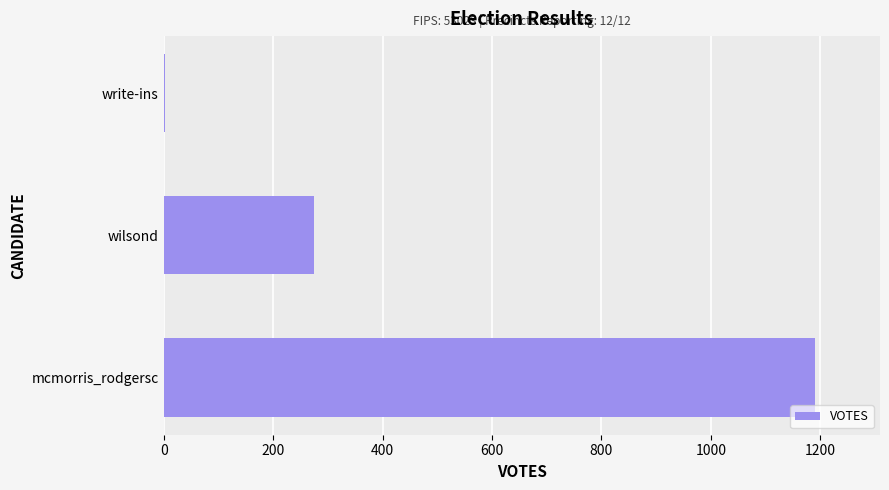

Which category has the highest value across all series?

mcmorris_rodgersc